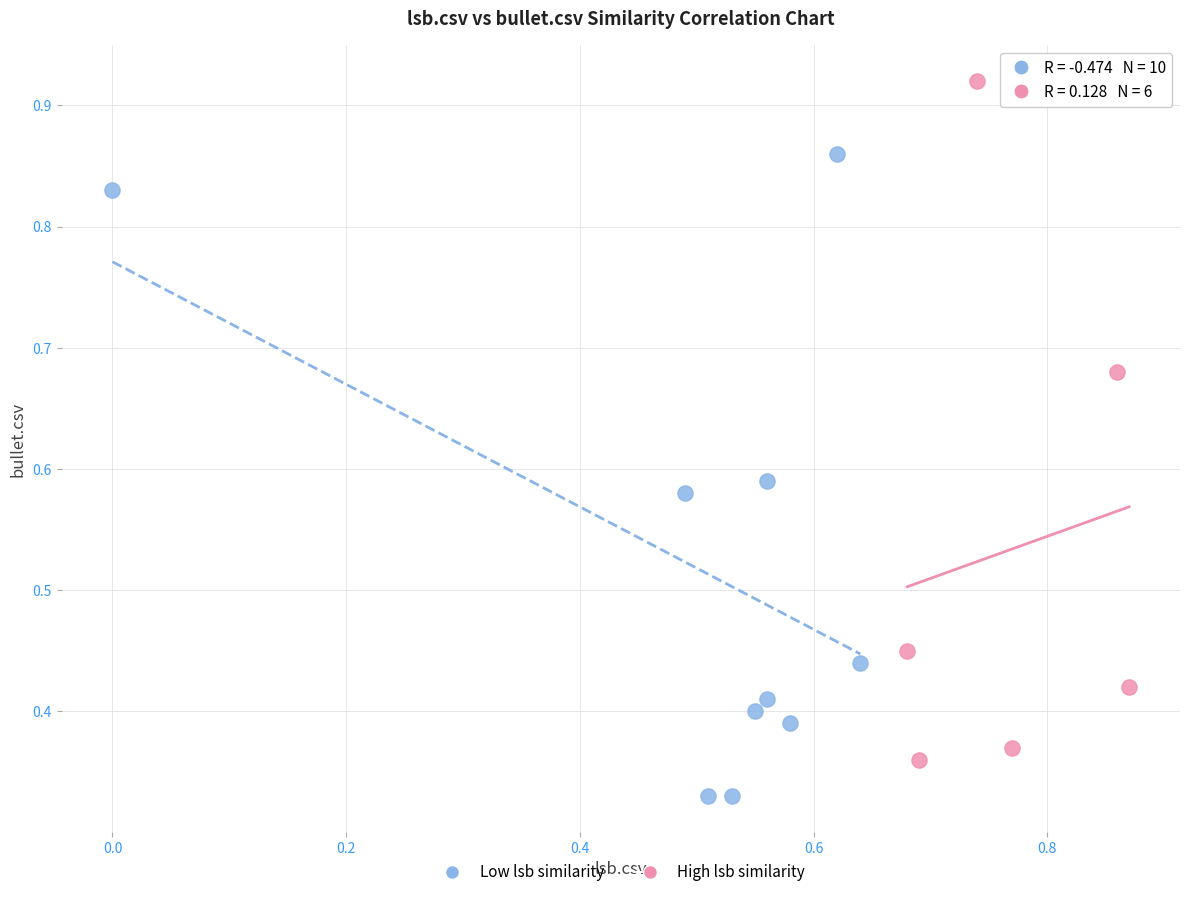

Which series has the widest spread of Y values?

High lsb similarity